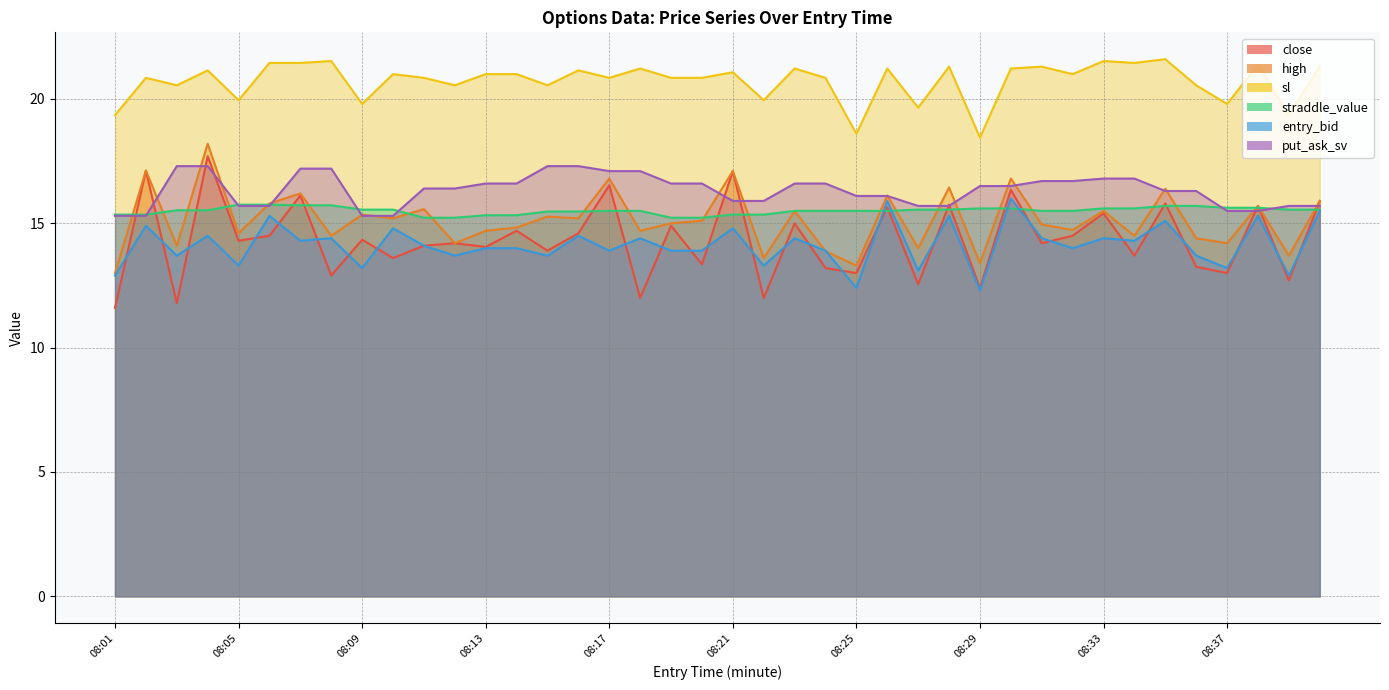

What is the difference between the maximum and minimum values in the put_ask_sv series?

2.0